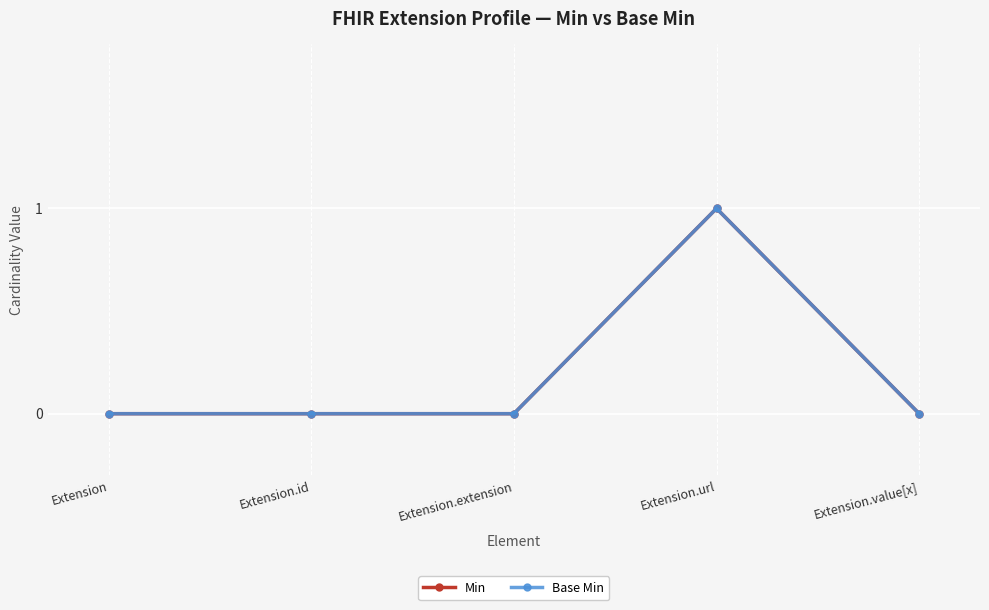

True or false: Min has more than 0 points higher than both neighbors.

True